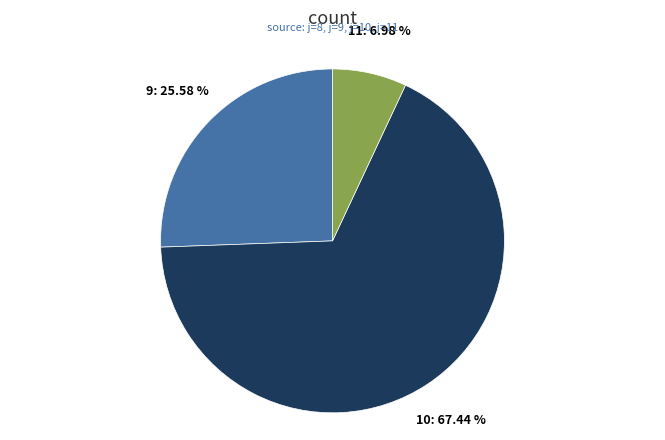

To the nearest percent, what percentage of the pie is 9?

26%